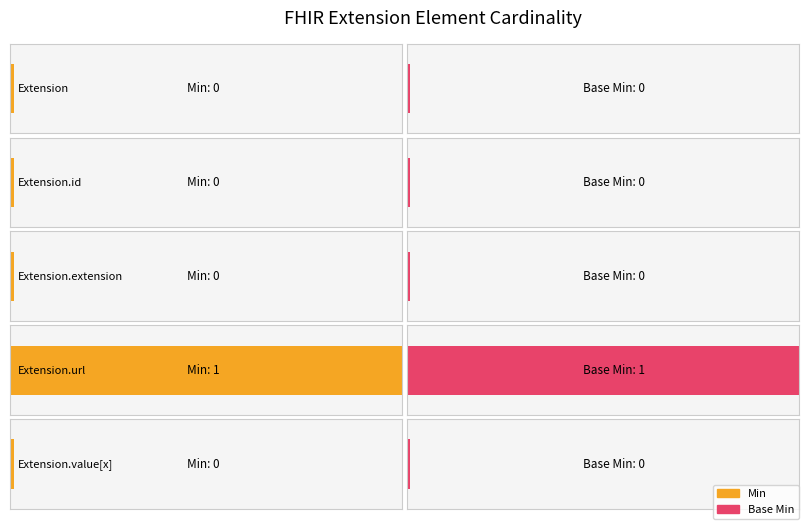

Is the value of Base Min at Extension.value[x] greater than the value of Min at Extension.extension?

No